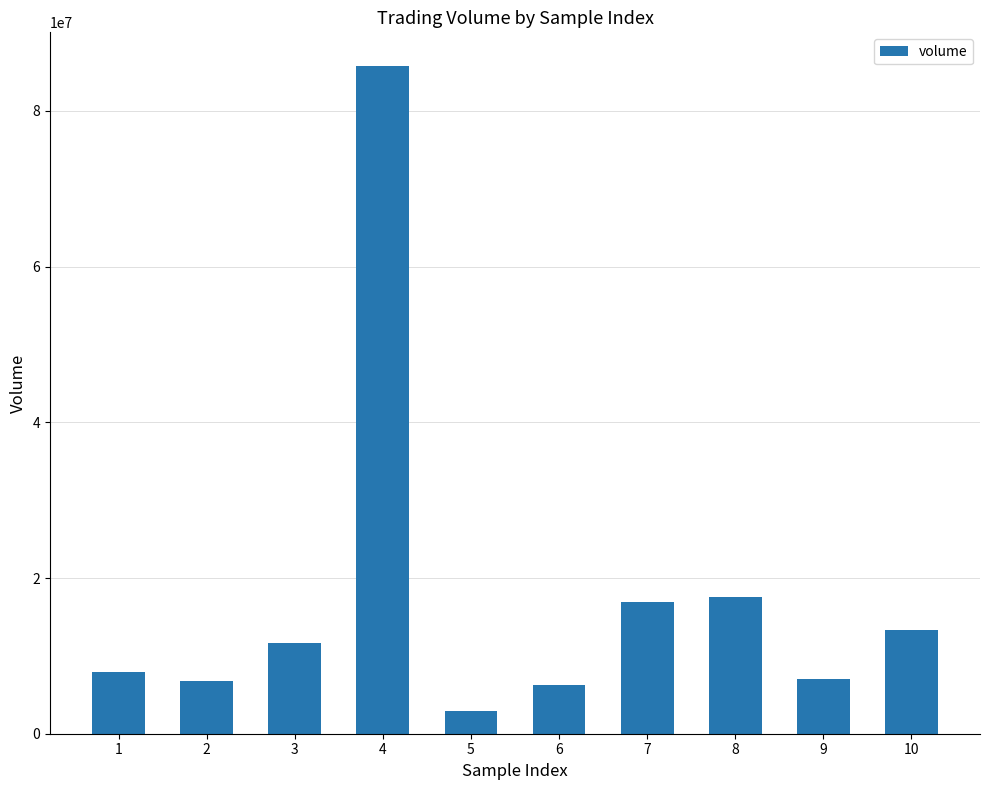

What is the difference between the values at 3 and 6?

5392415